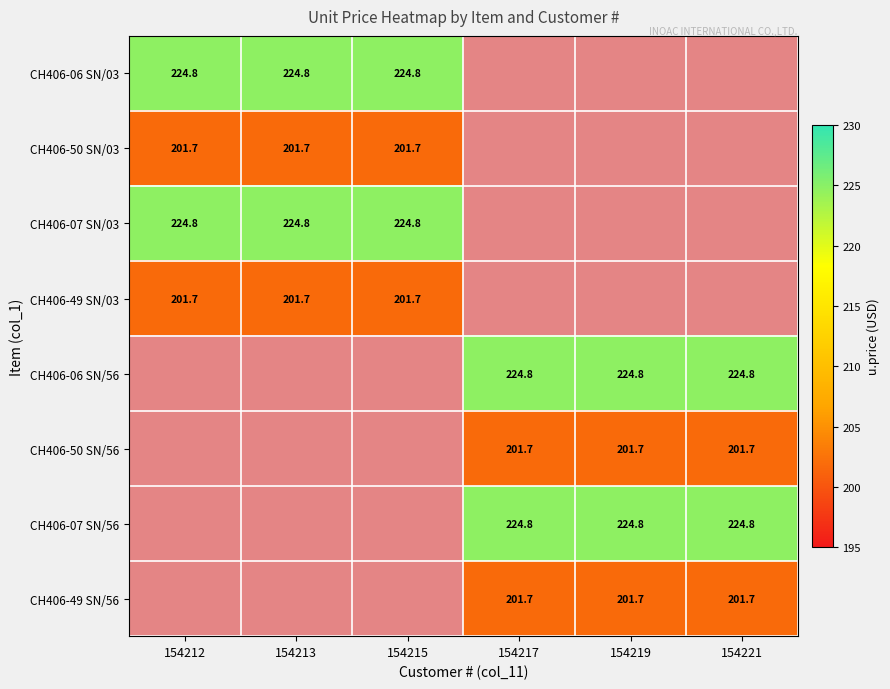

True or false: CH406-50 SN/03 has a value of 308.1 at 154212.

False